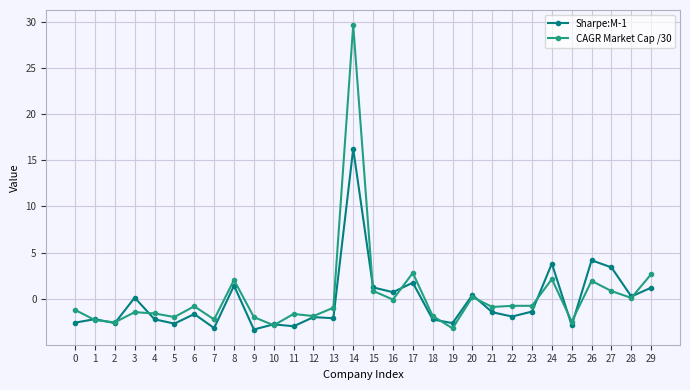

How many lines are shown in the chart?

2